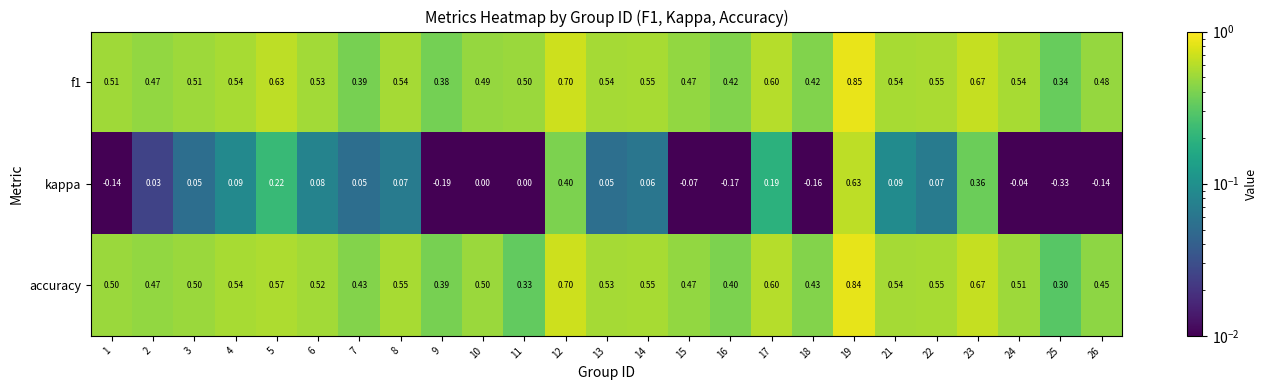

Is the value of kappa at 24 greater than the value of f1 at 8?

No